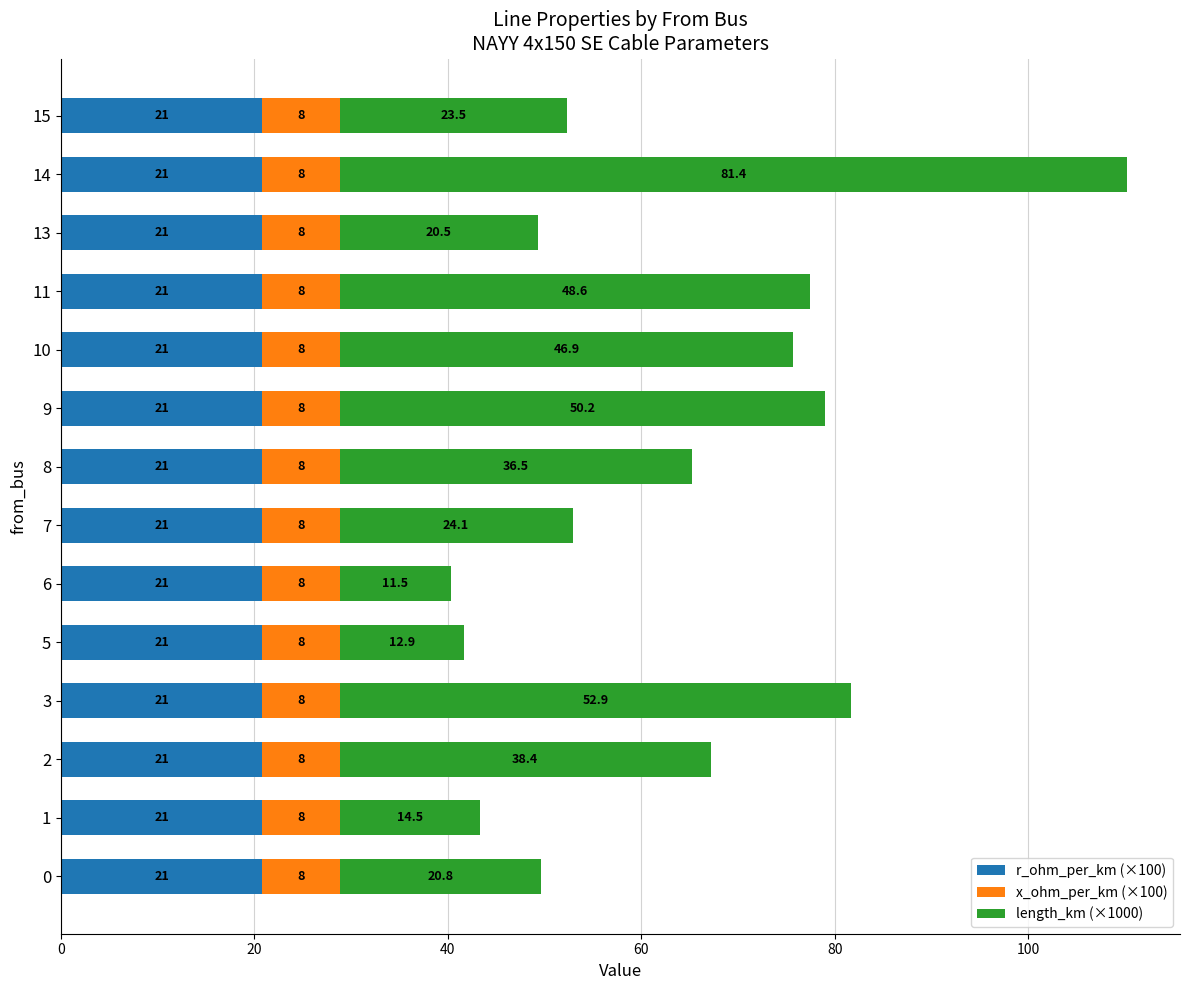

At which category is the sum across all series the highest?

14